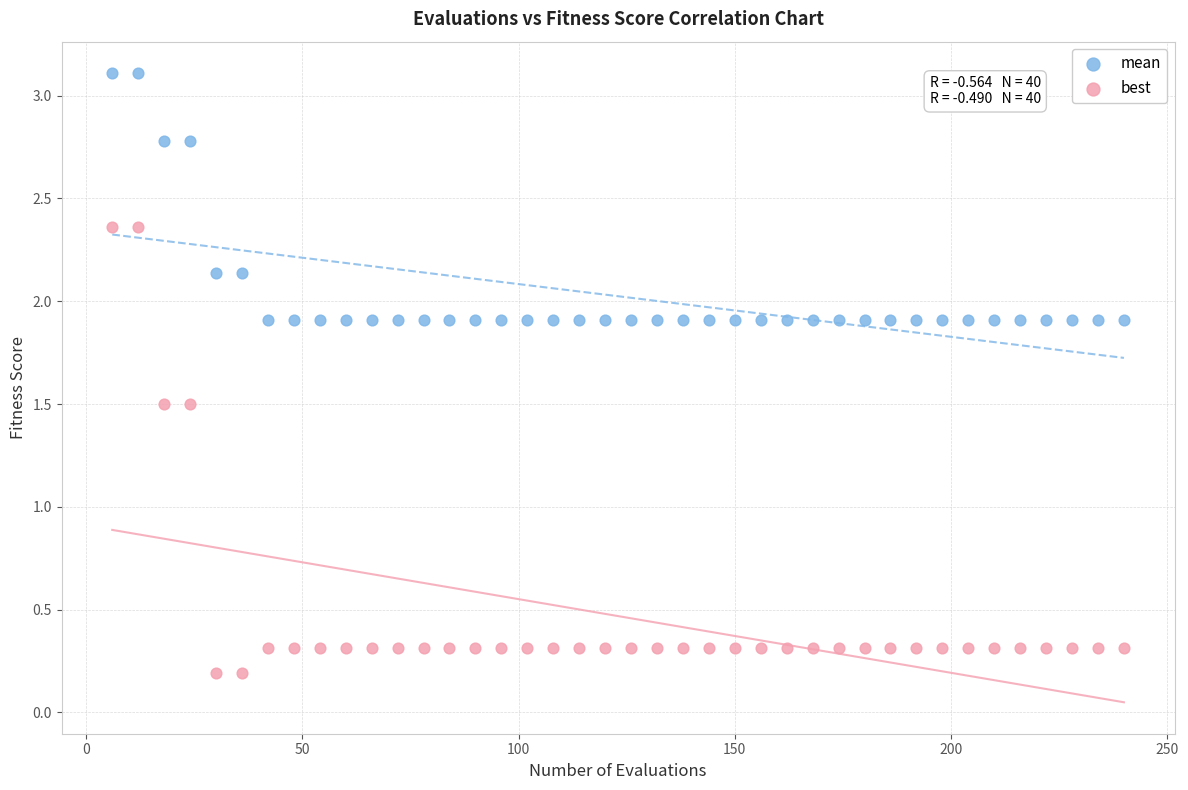

Across all data points, what is the range of Y values (max minus min)?

2.9